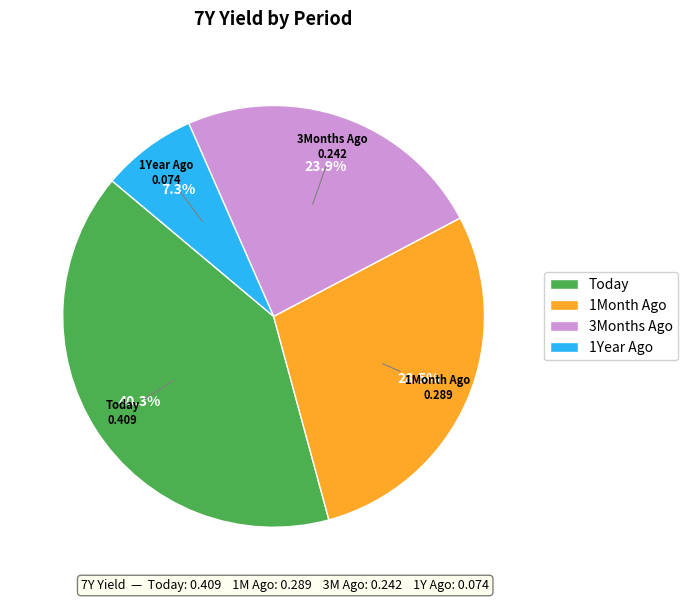

Is there any slice that represents more than half of the pie?

No